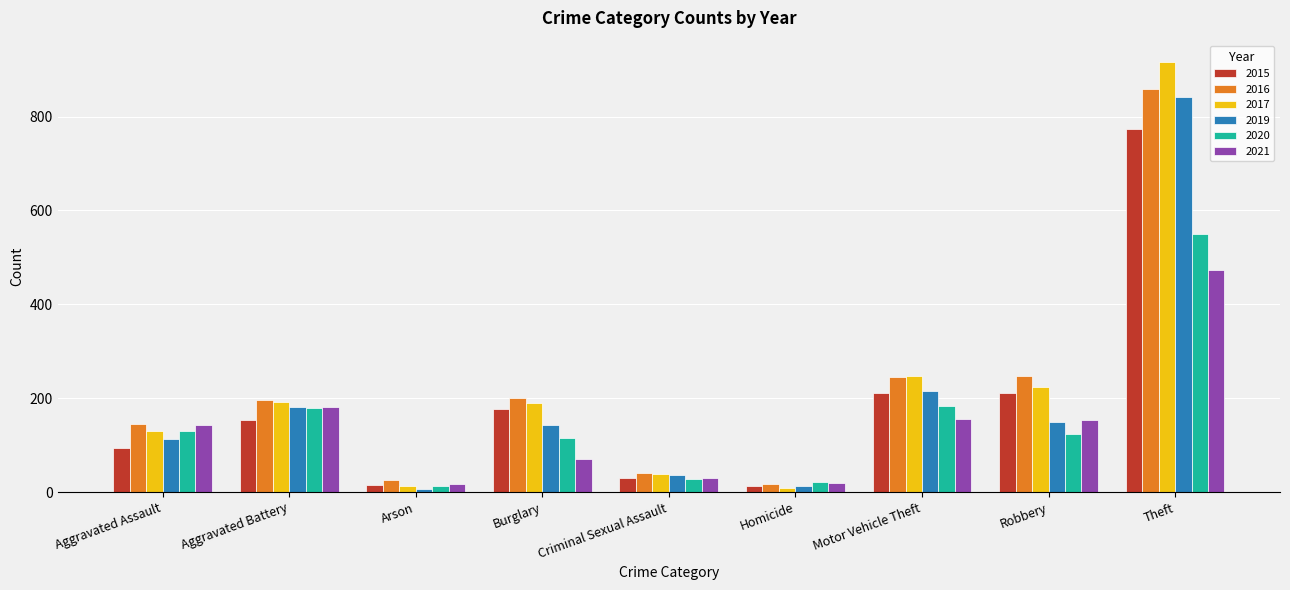

At which category does the chart reach its peak across all series?

Theft